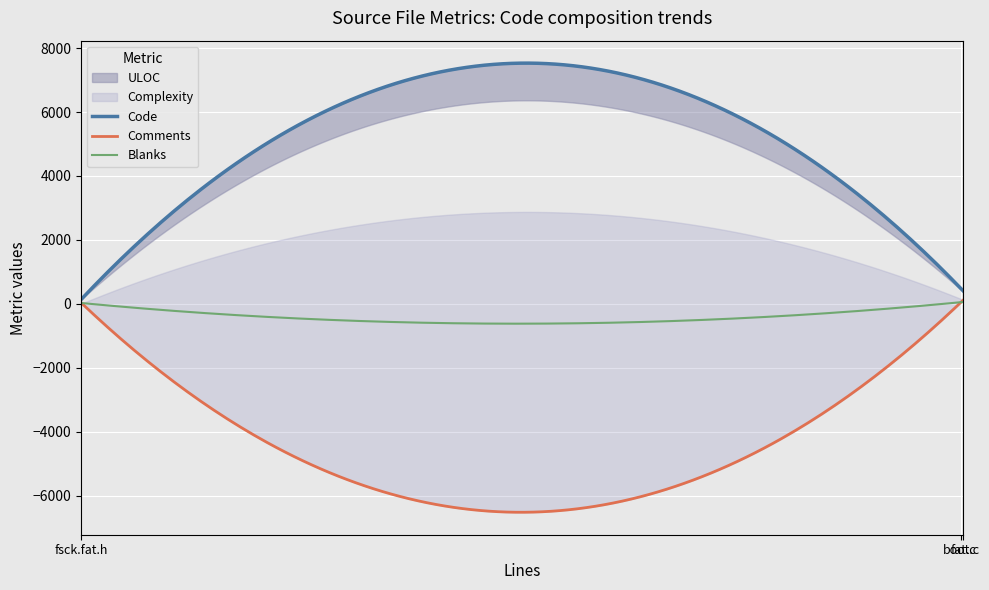

What is the lowest value of the Blanks series?

-622.3